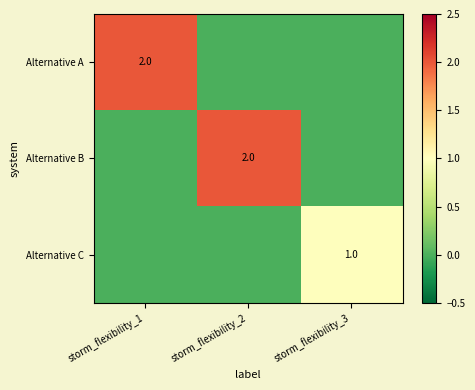

Between storm_flexibility_2 and storm_flexibility_1, which is larger?

storm_flexibility_1